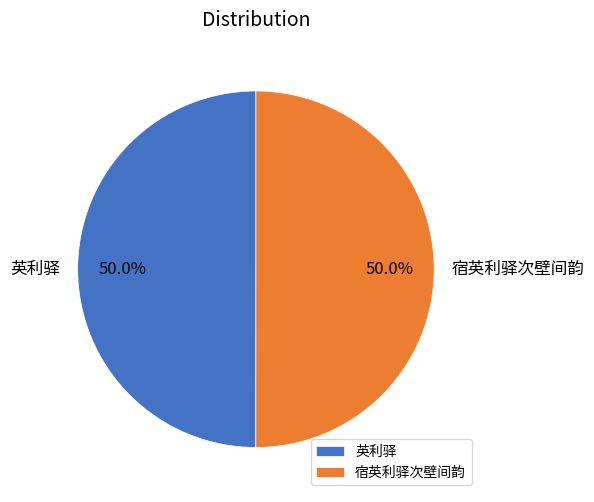

How many segments does this pie chart have?

2